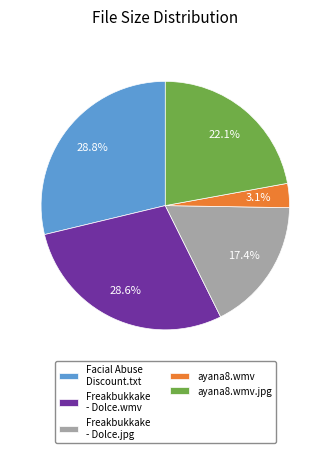

To the nearest percent, what is the average slice percentage?

20%